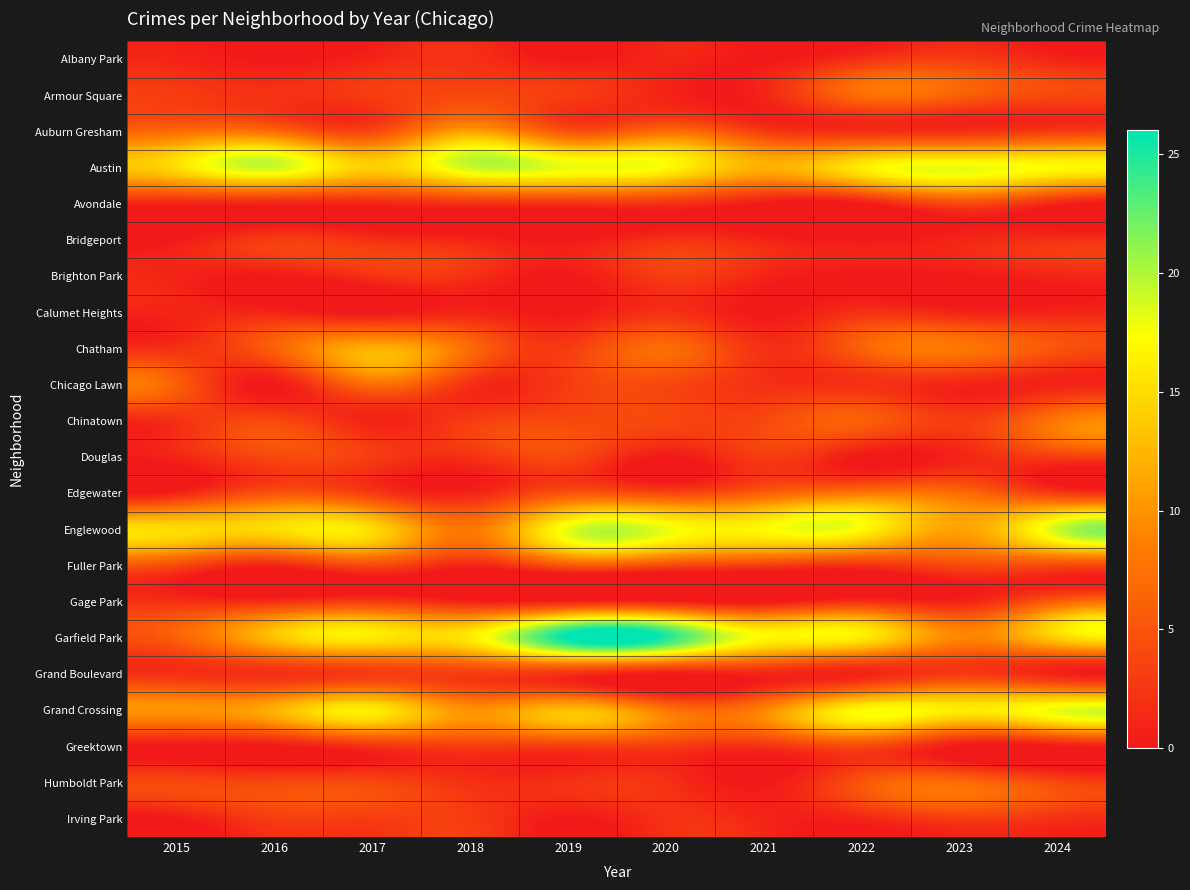

Is it true that Chatham equals 12 at 2018?

False